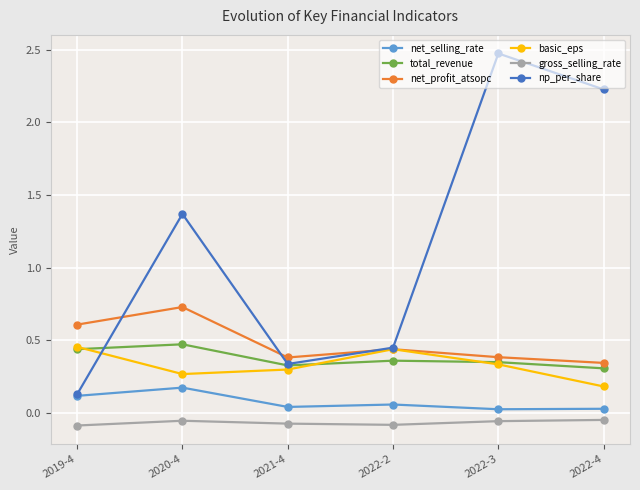

What is the difference between the basic_eps values at 2020-4 and 2022-2?

0.2